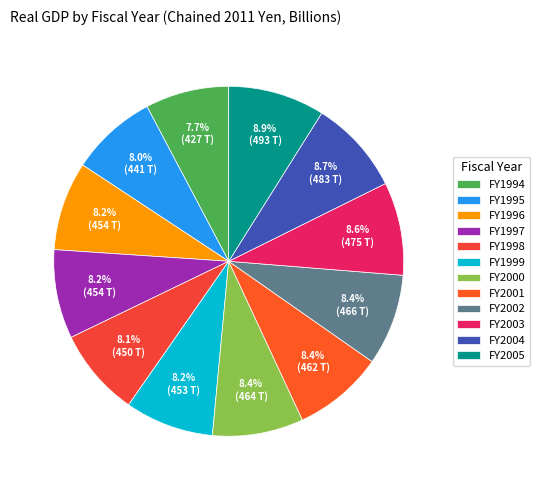

To the nearest percent, what is the difference between the largest and smallest slice percentages?

1%